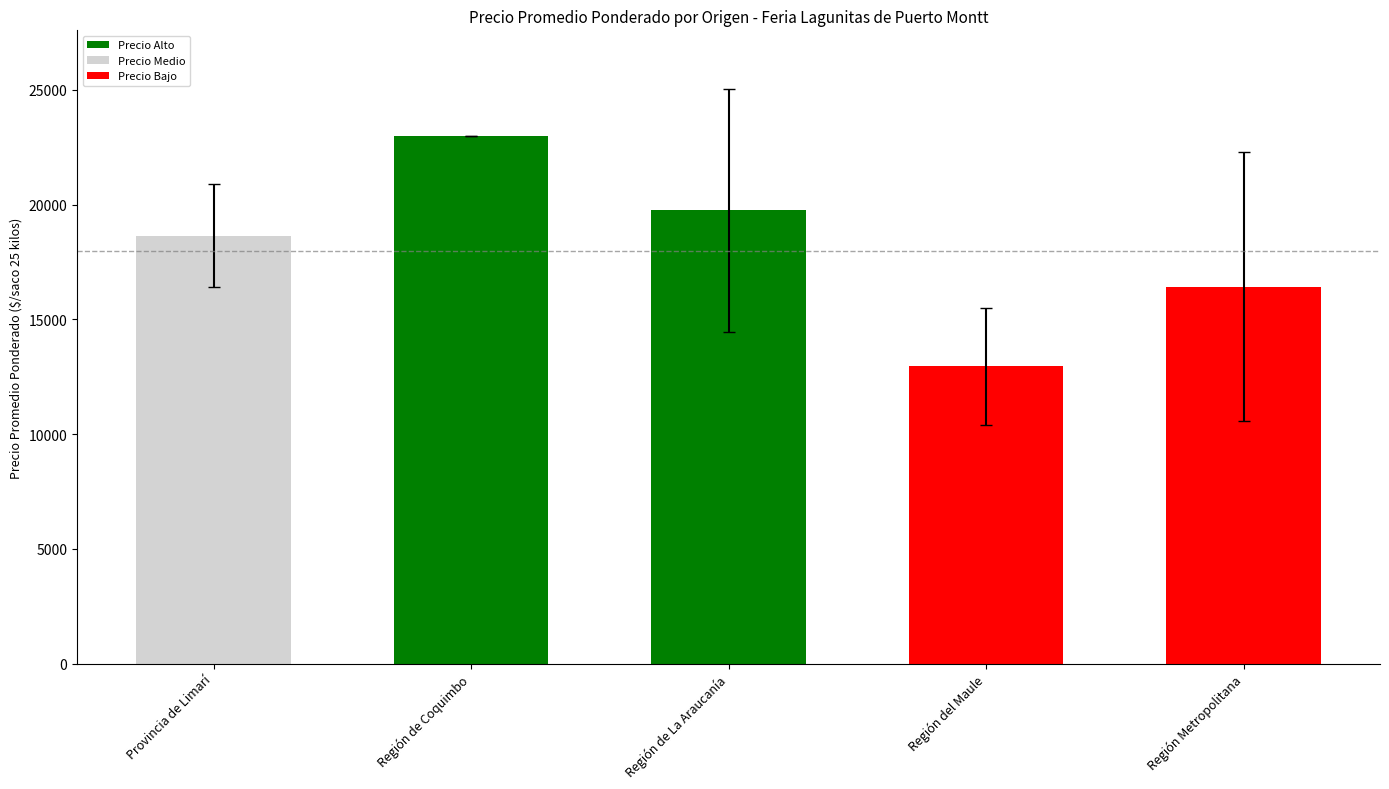

Count the number of values greater than 18647.

3